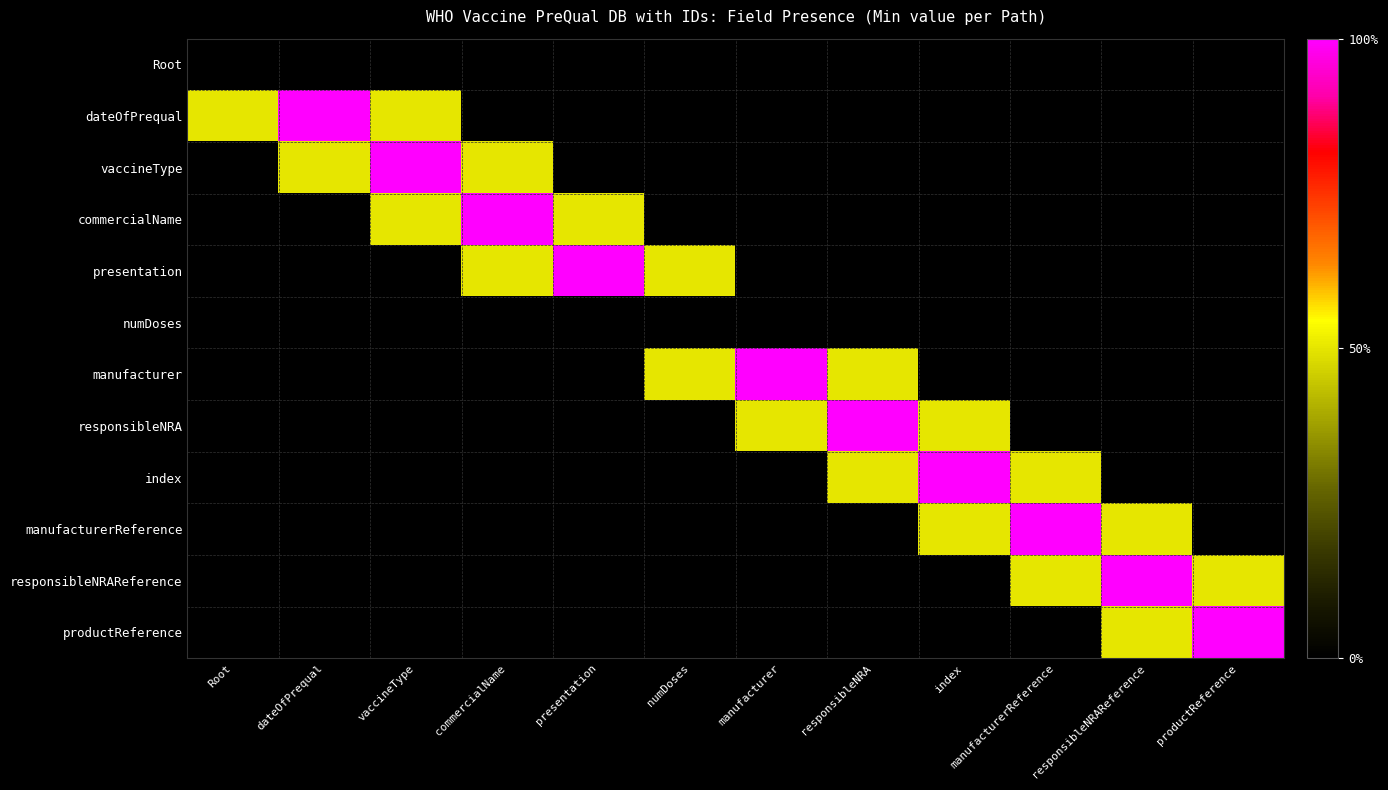

What is the spread (max minus min) of values at numDoses?

0.5